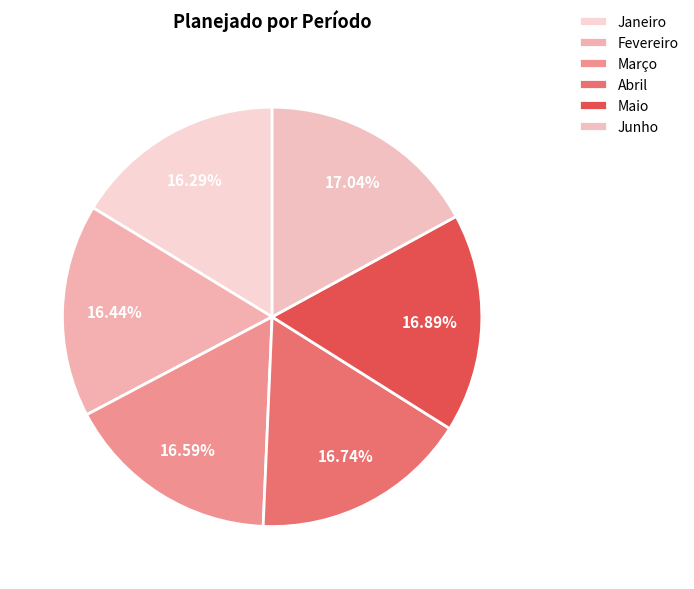

Is Abril the majority of the pie?

No